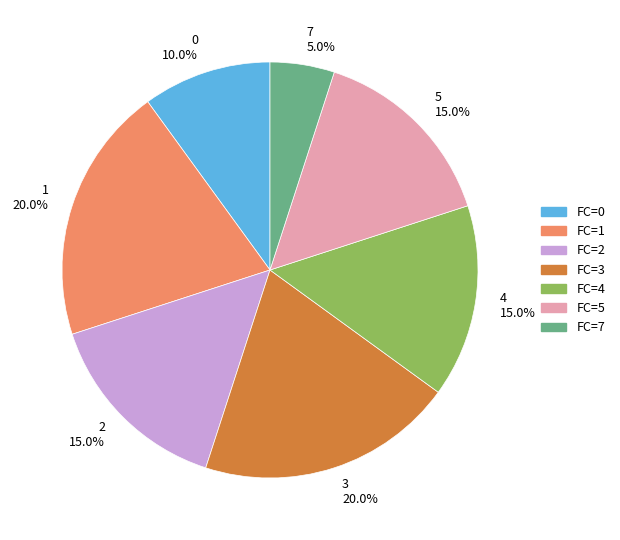

Is there any slice that represents more than half of the pie?

No